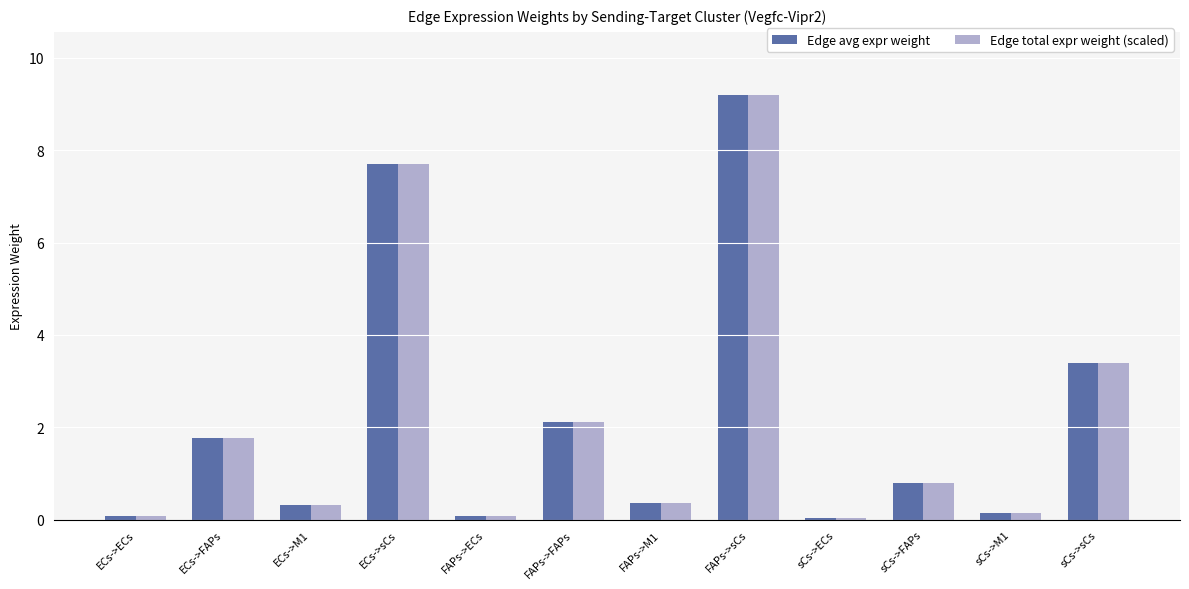

What is the total value across all series at ECs->FAPs?

3.5